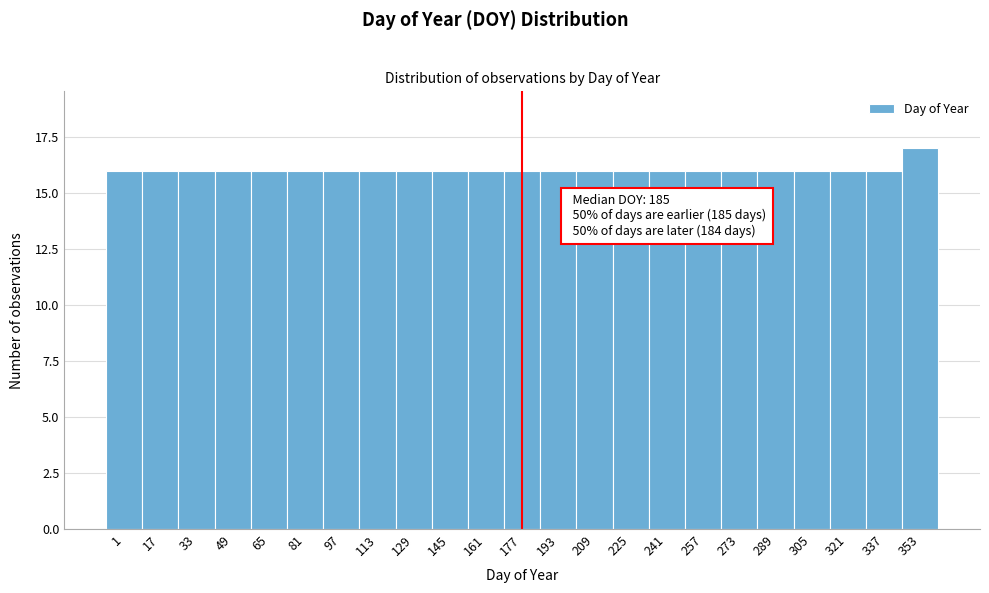

Reading left to right, transcribe all the data shown in this chart.

16	16	16	16	16	16	16	16	16	16	16	16	16	16	16	16	16	16	16	16	16	16	17